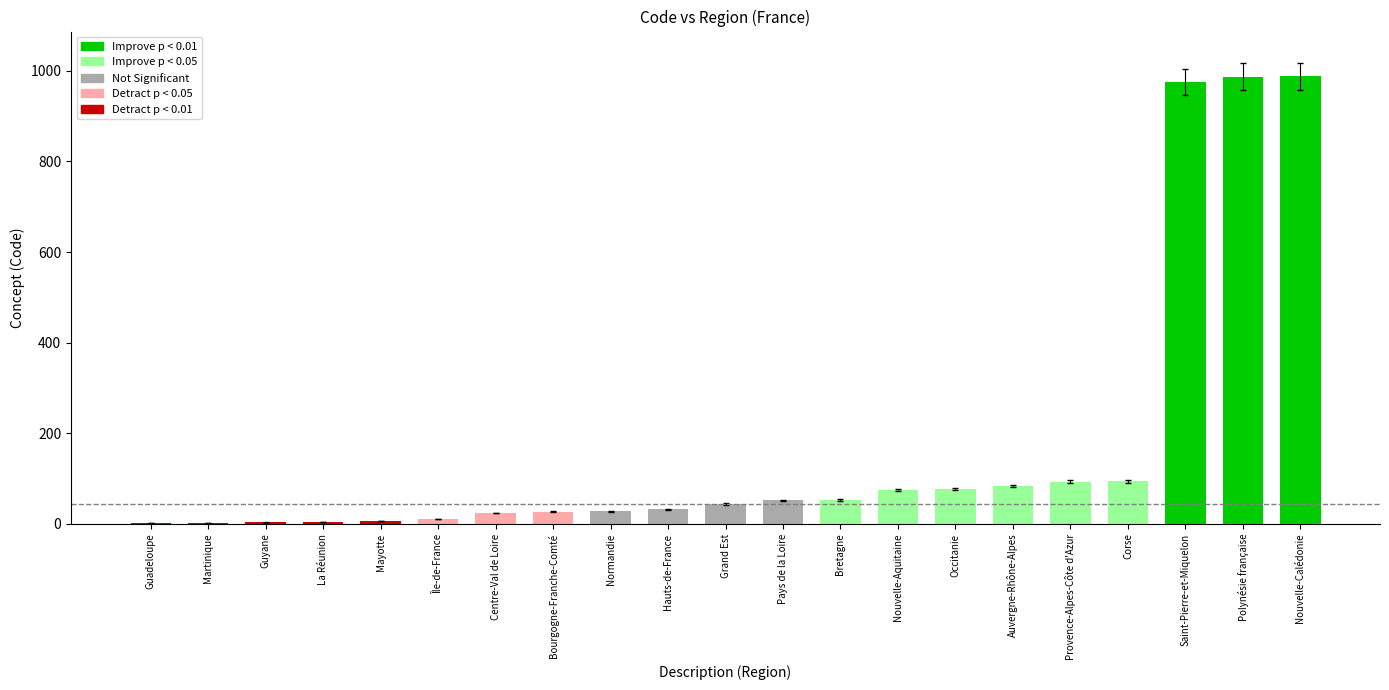

What is the label of the 5th bar from the left?

Mayotte